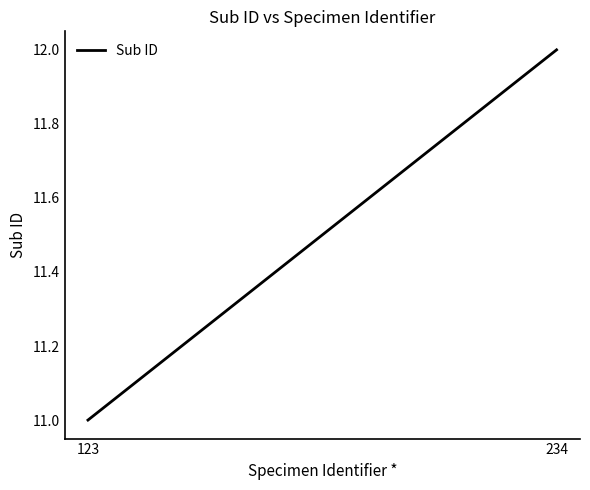

List the labels in order of value, smallest first.

123, 234